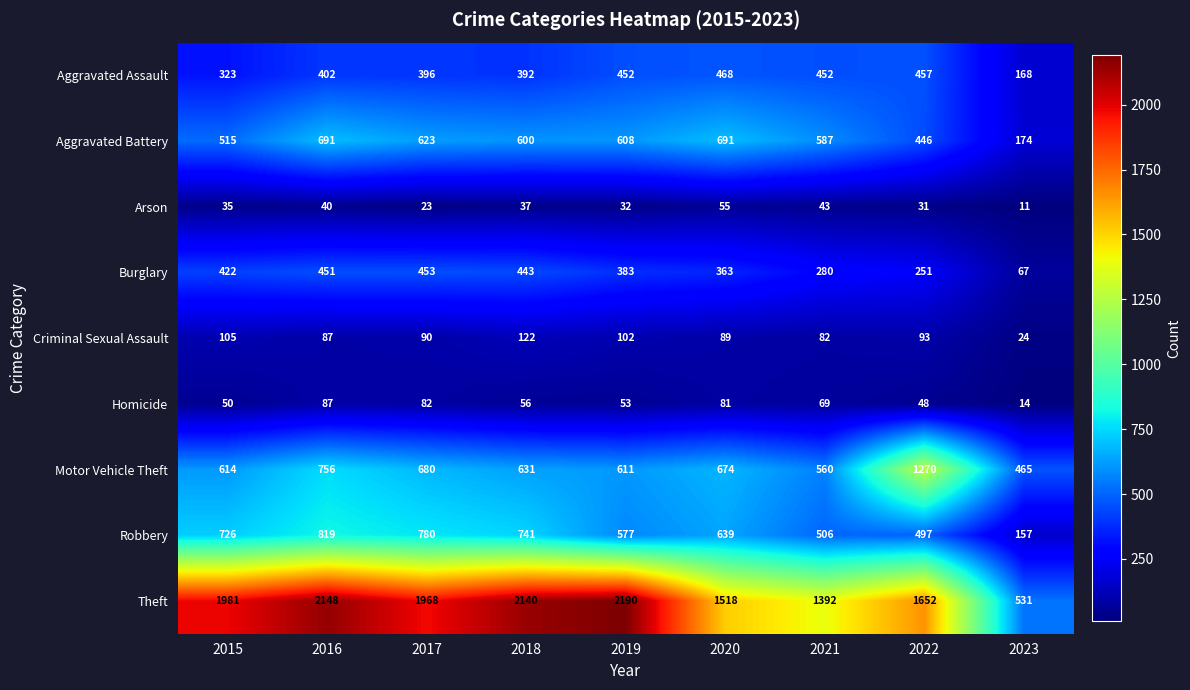

How many data points does each series have?

9